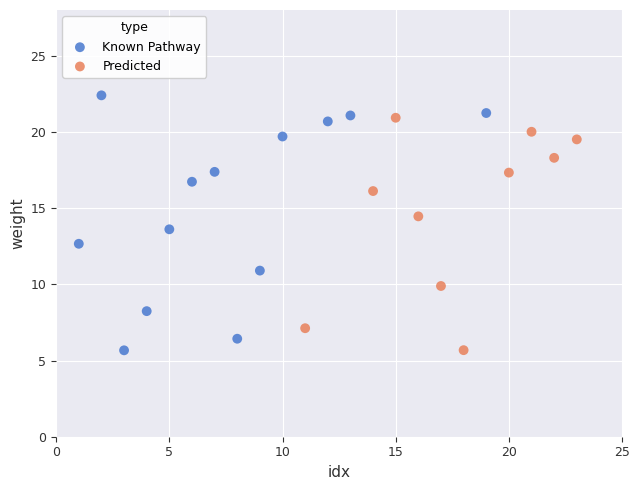

Which series reaches the maximum Y coordinate?

Known Pathway